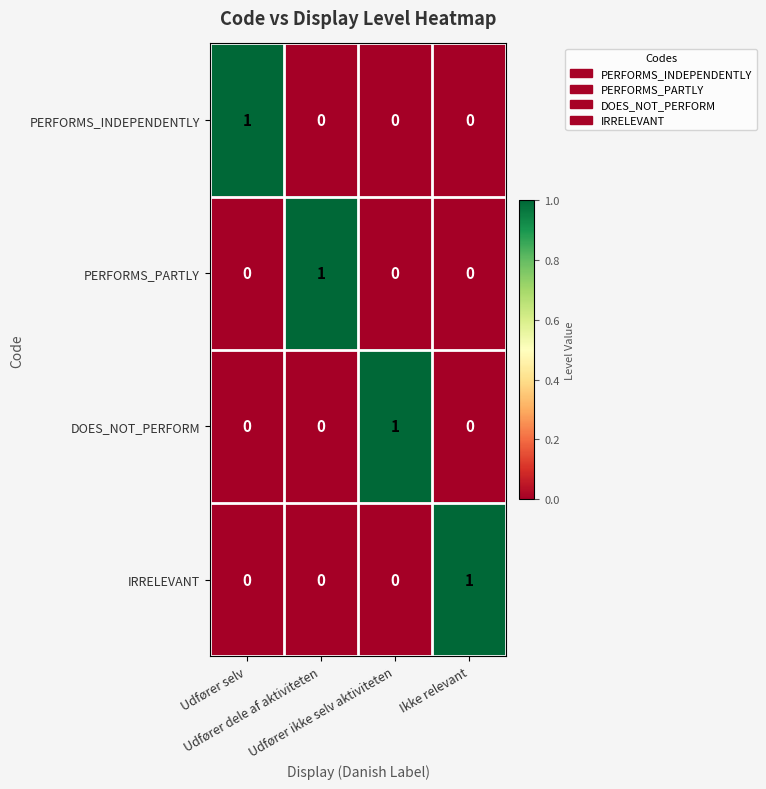

At how many categories does at least one series exceed 0?

4